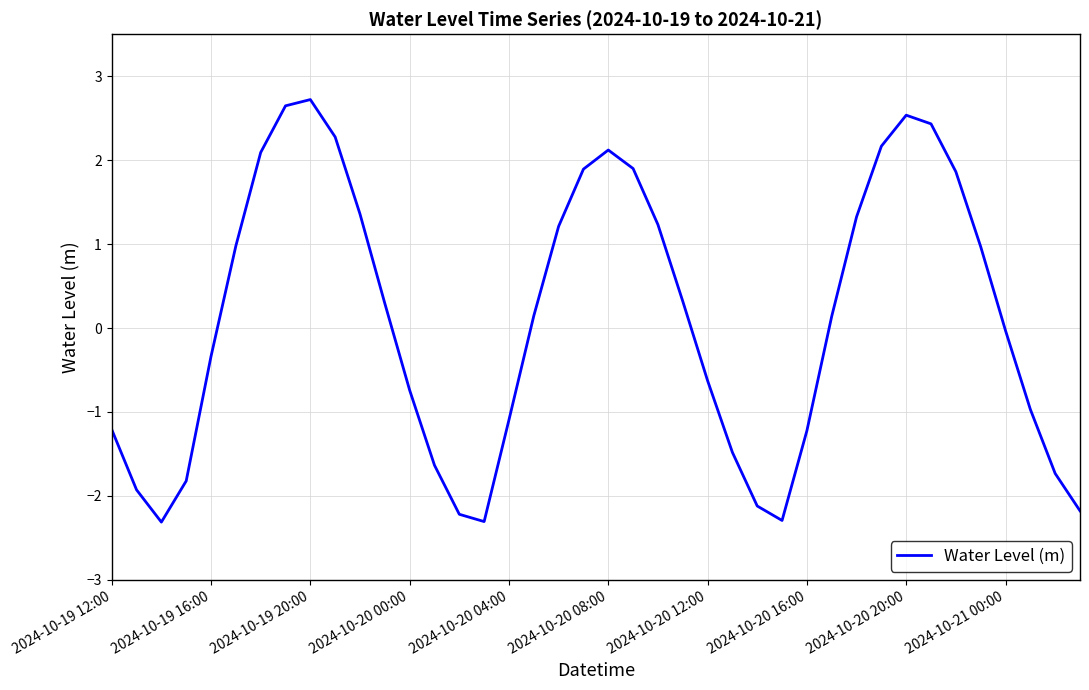

What is the difference between the maximum and minimum values?

5.0